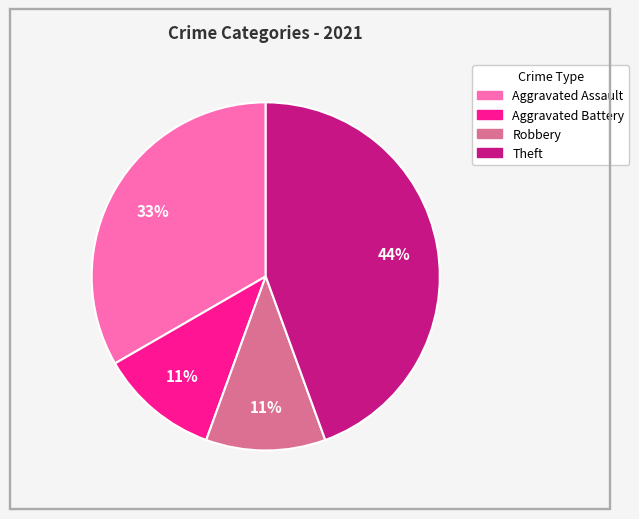

To the nearest percent, what is the average slice percentage?

25%